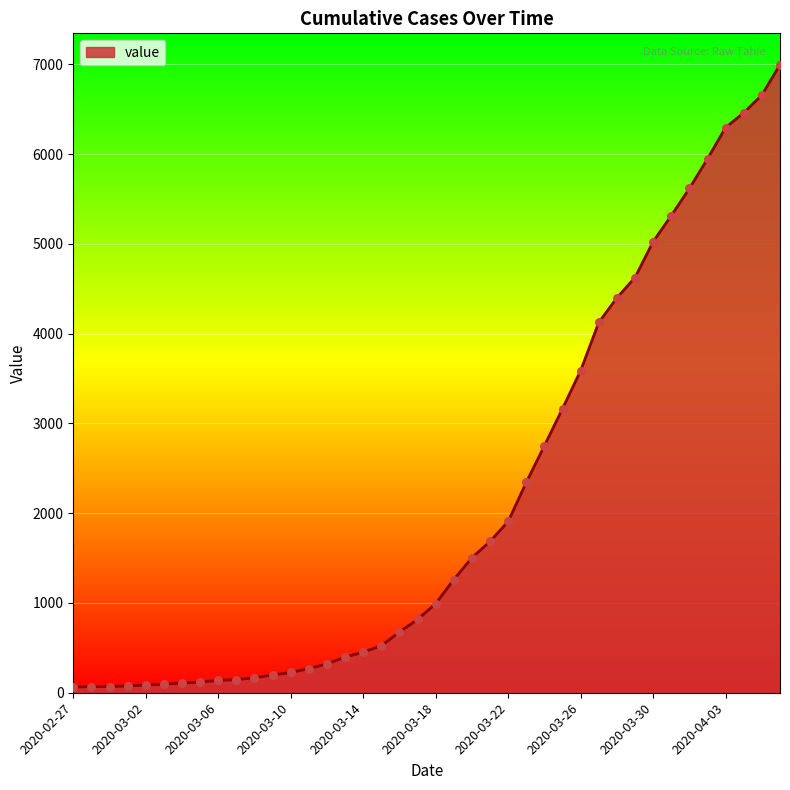

What is the maximum value shown in the chart?

6995